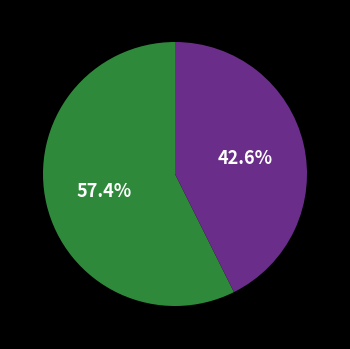

Is there a majority slice in this chart?

Yes